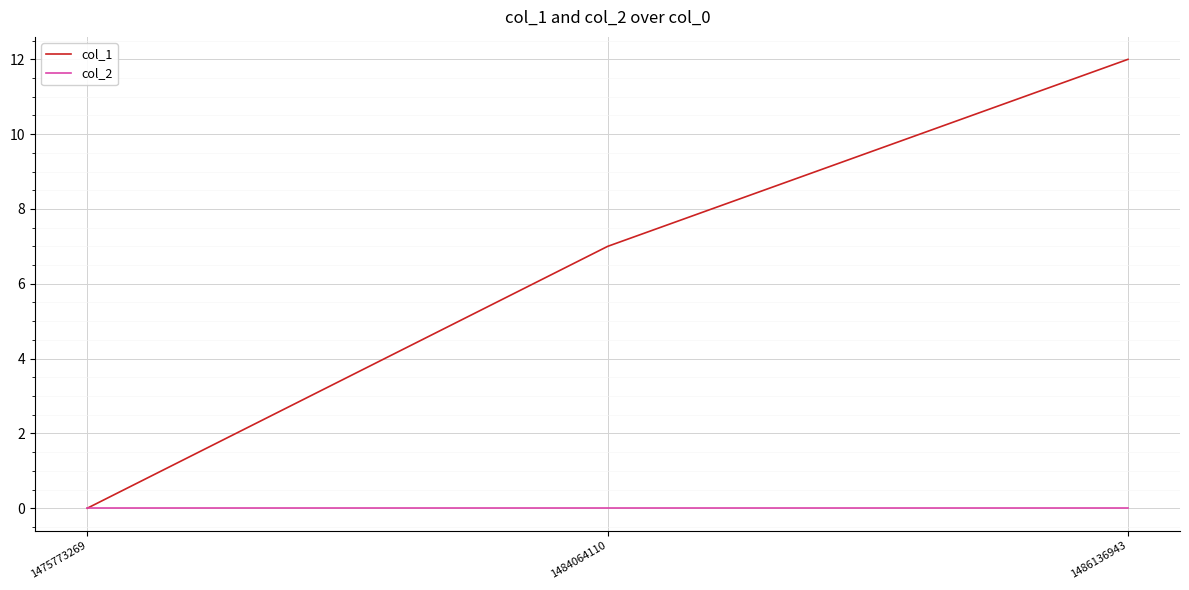

Reading left to right, transcribe all the data shown in this chart.

col_1: 0	7	12
col_2: 0	0	0